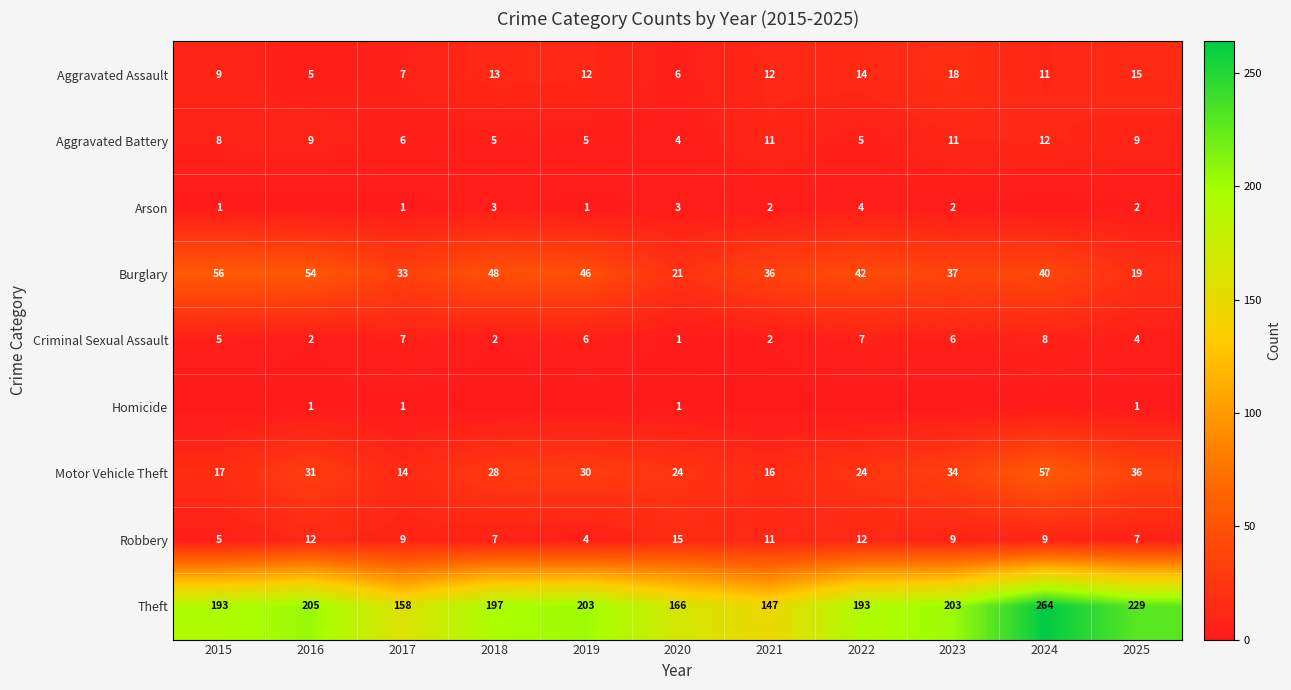

Which has a higher value, 2023 or 2025?

2023